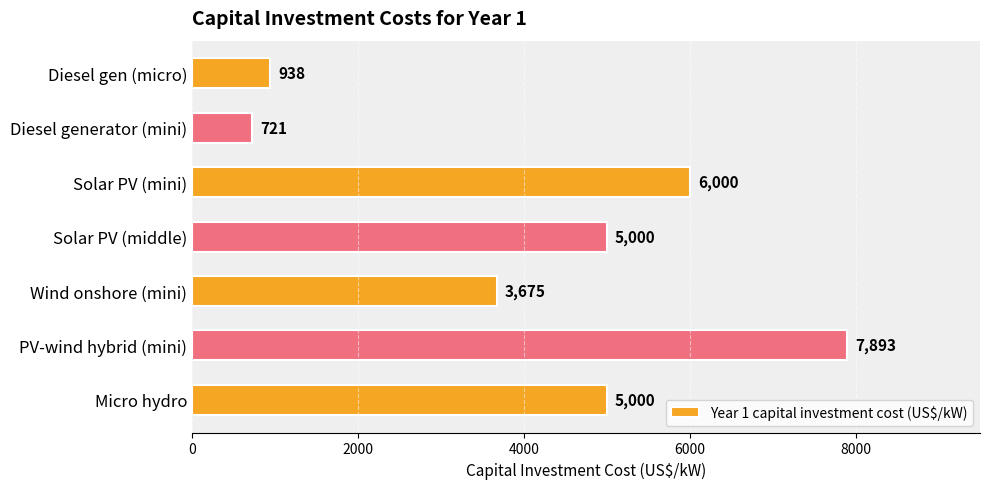

The value at PV-wind hybrid (mini) is 7893.3. True or false?

True